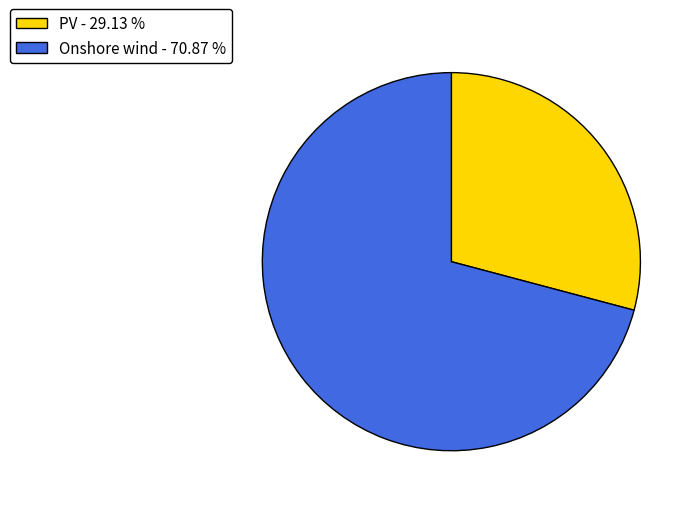

Approximately how many times larger is the value at PV - 29.13 % compared to Onshore wind - 70.87 %?

0.4